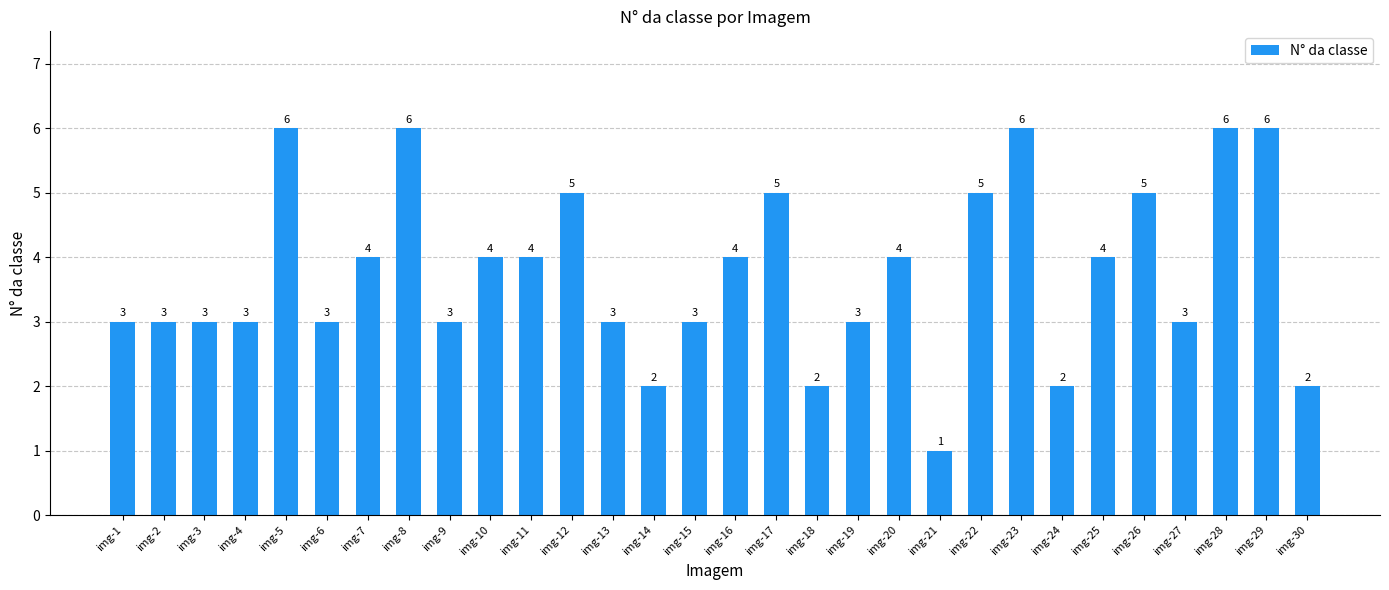

What is the maximum value shown in the chart?

6